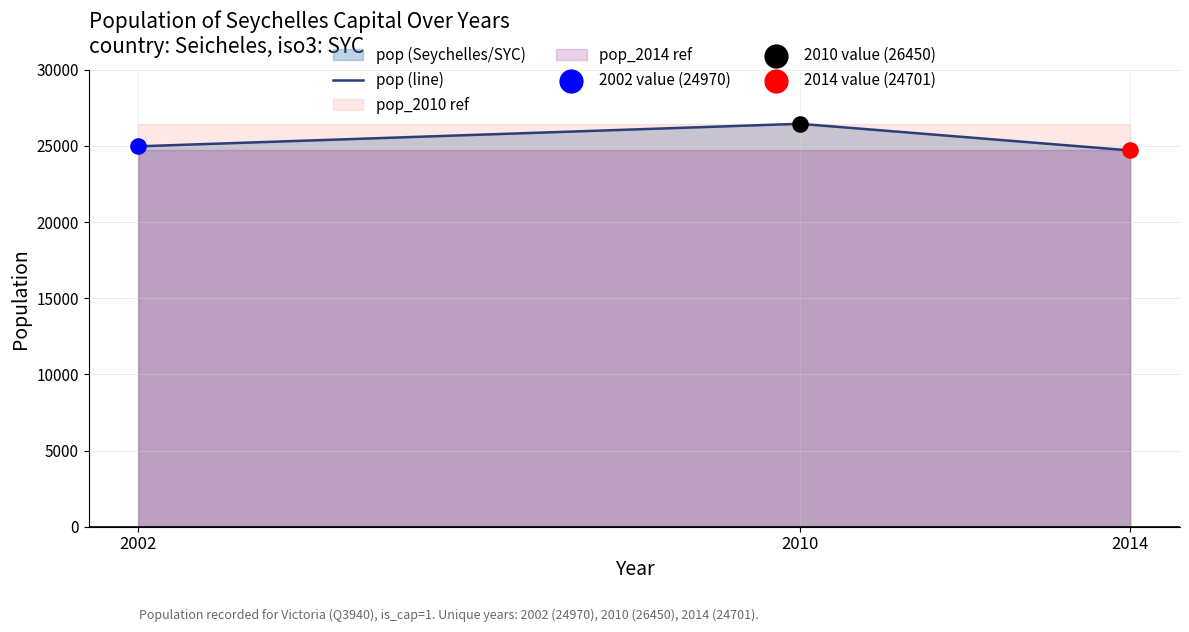

What is the ratio of the value at 2014 to the value at 2010?

0.9